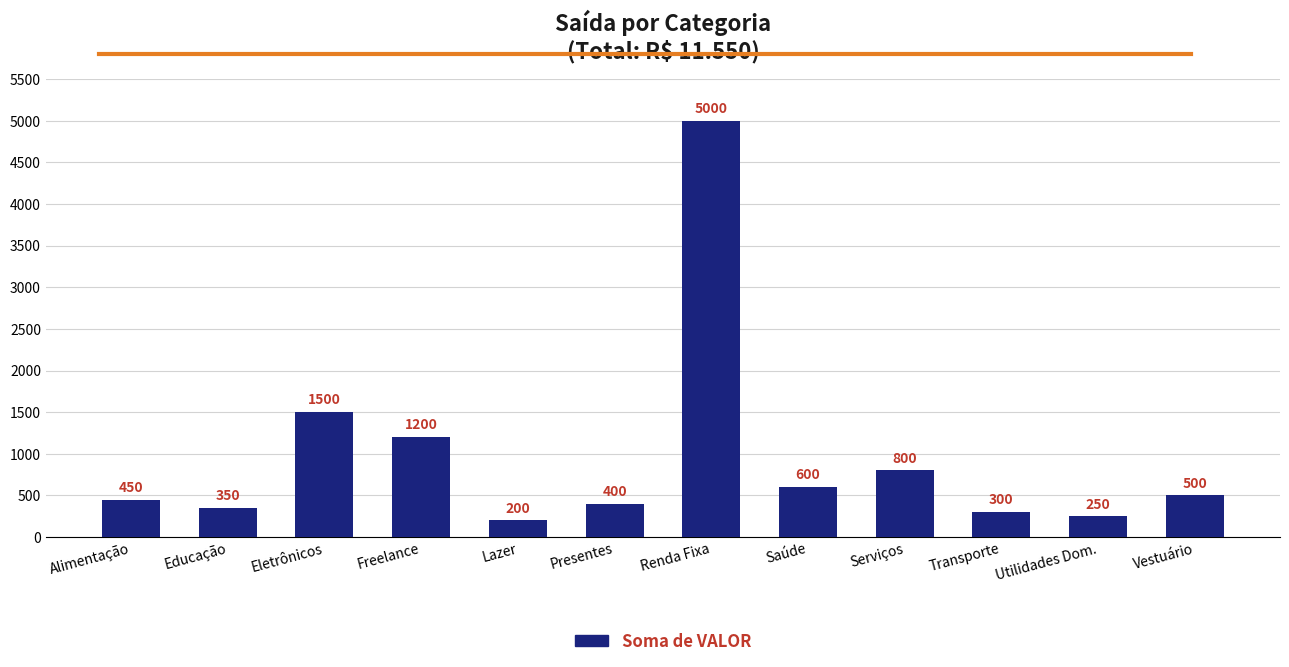

Are the bars grouped side by side (vs. stacked)?

No